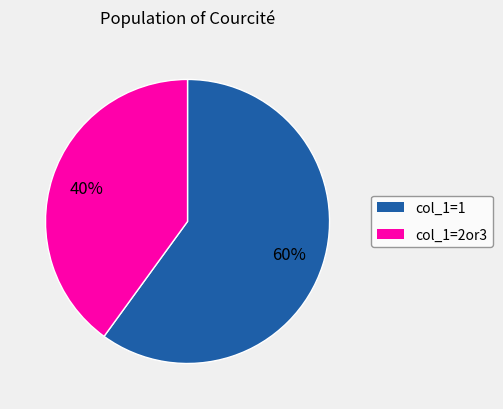

To the nearest percent, what is the difference between the largest and smallest slice percentages?

20%